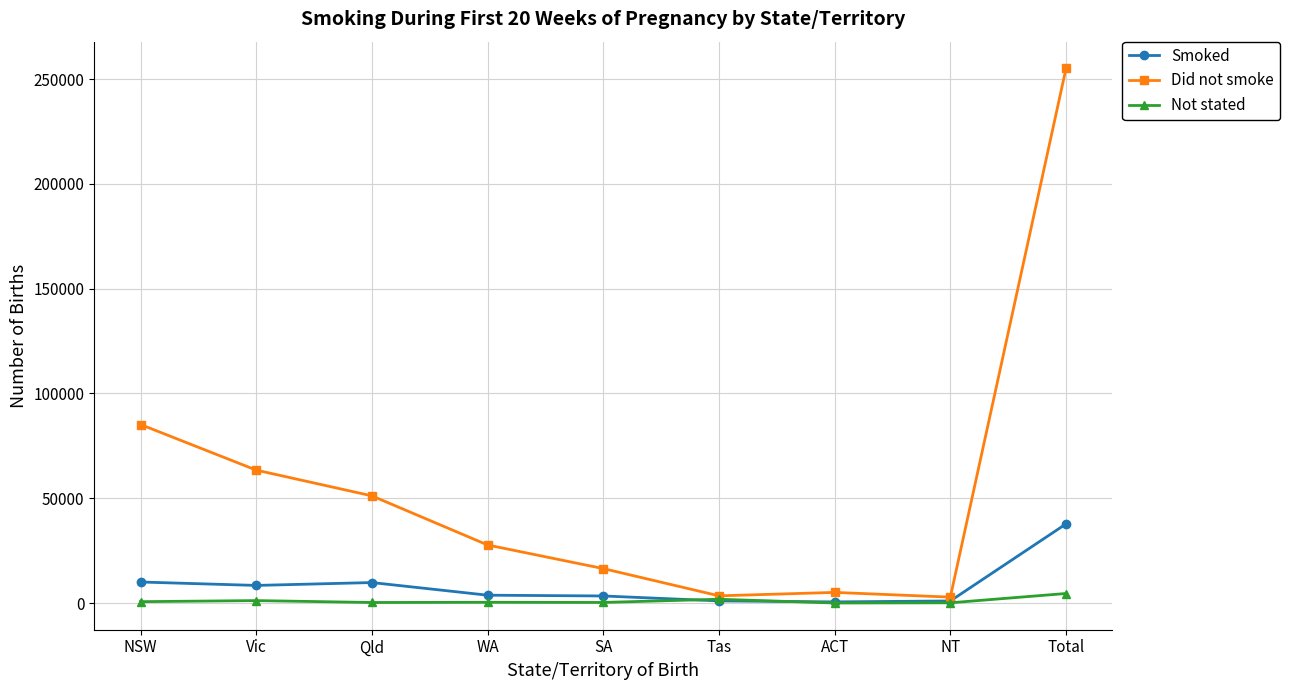

Where is the first local maximum for Did not smoke?

ACT